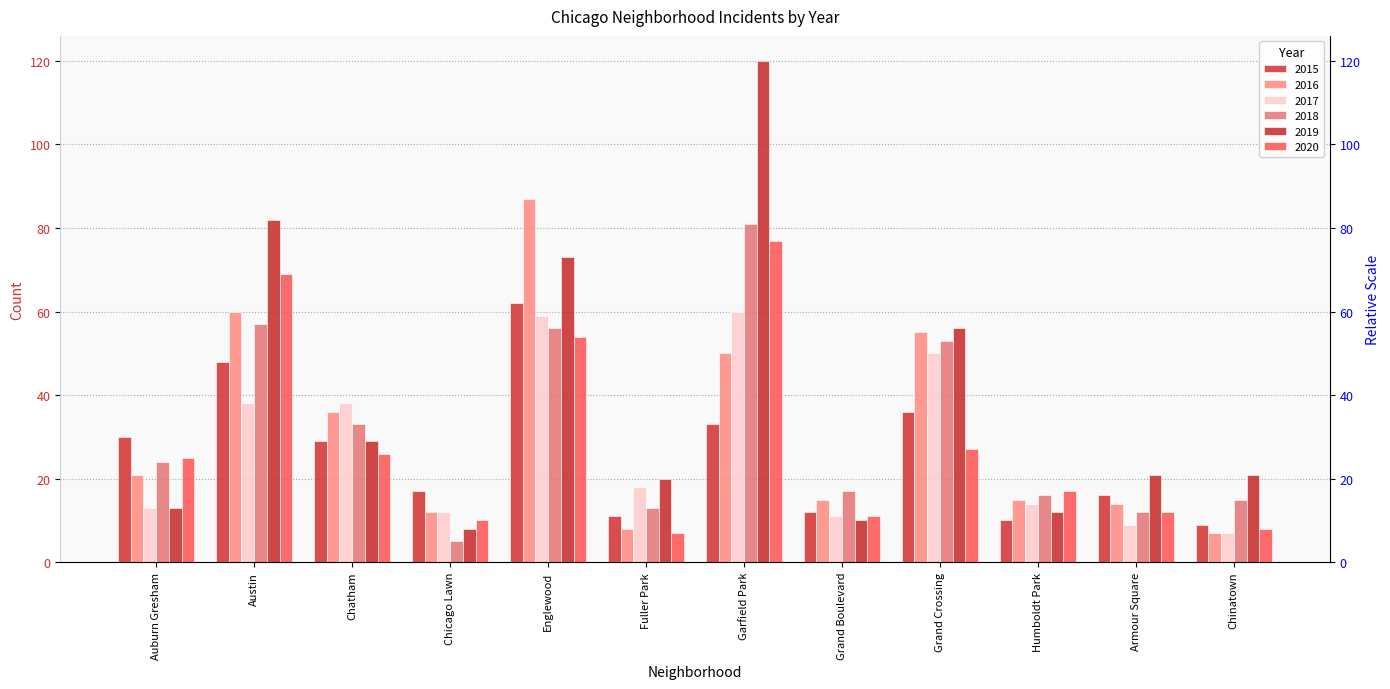

The 2016 series shows 12 at Chatham. True or false?

False